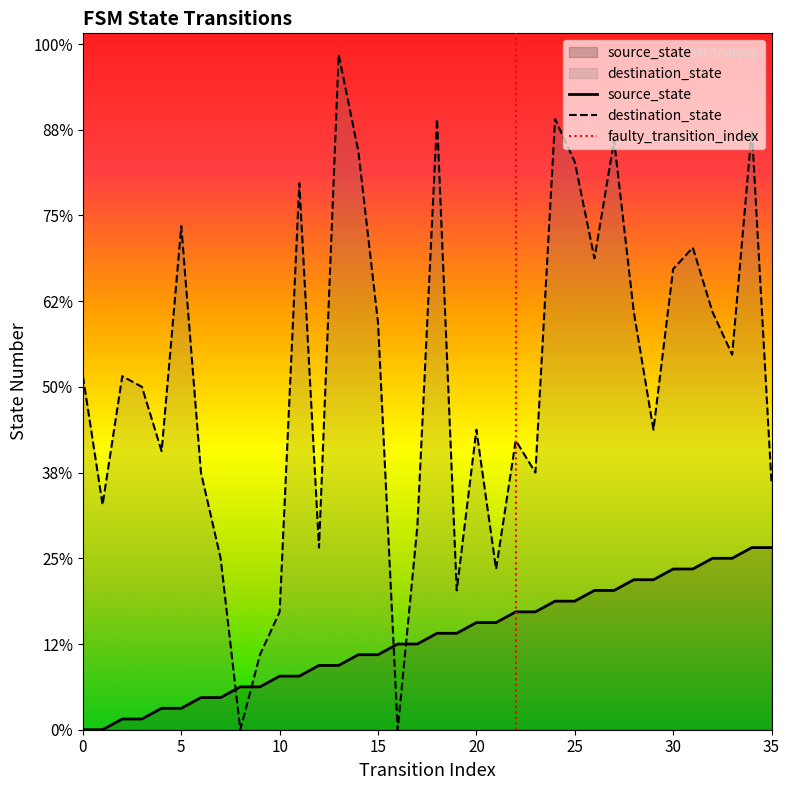

What is the difference between the second highest and minimum values in the destination_state series?

57